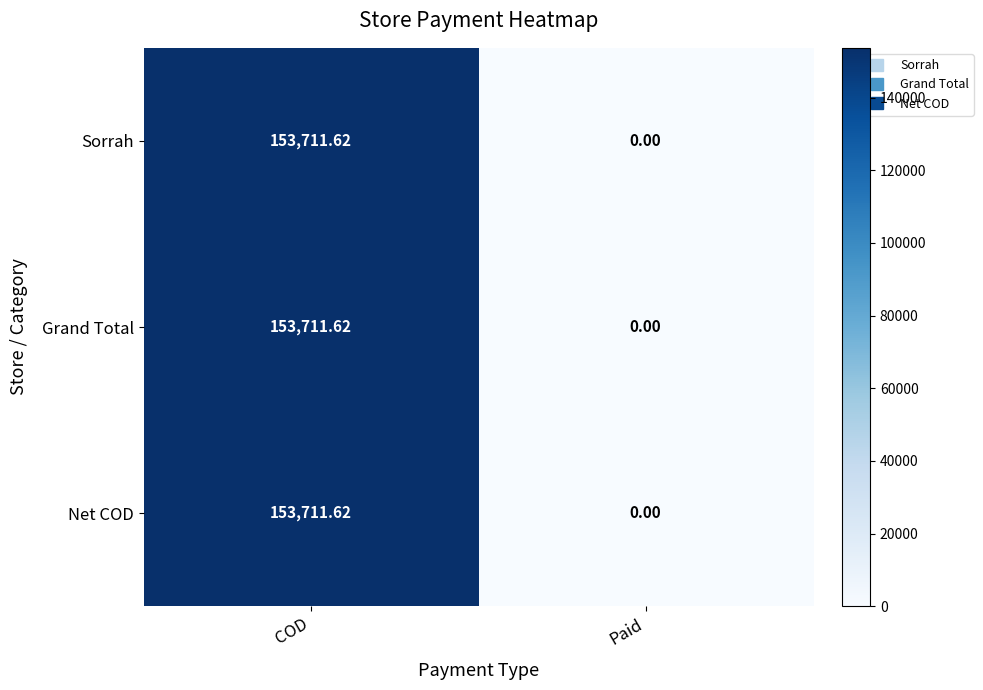

Is the value of Grand Total at Paid greater than the value of Net COD at COD?

No